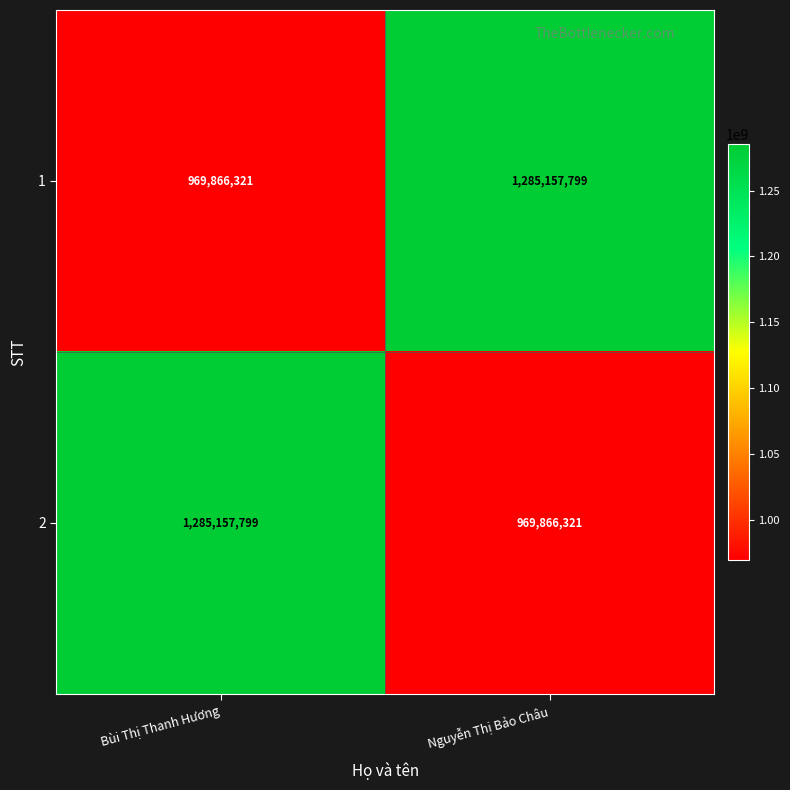

What is the sum of all 2 values?

2255024120